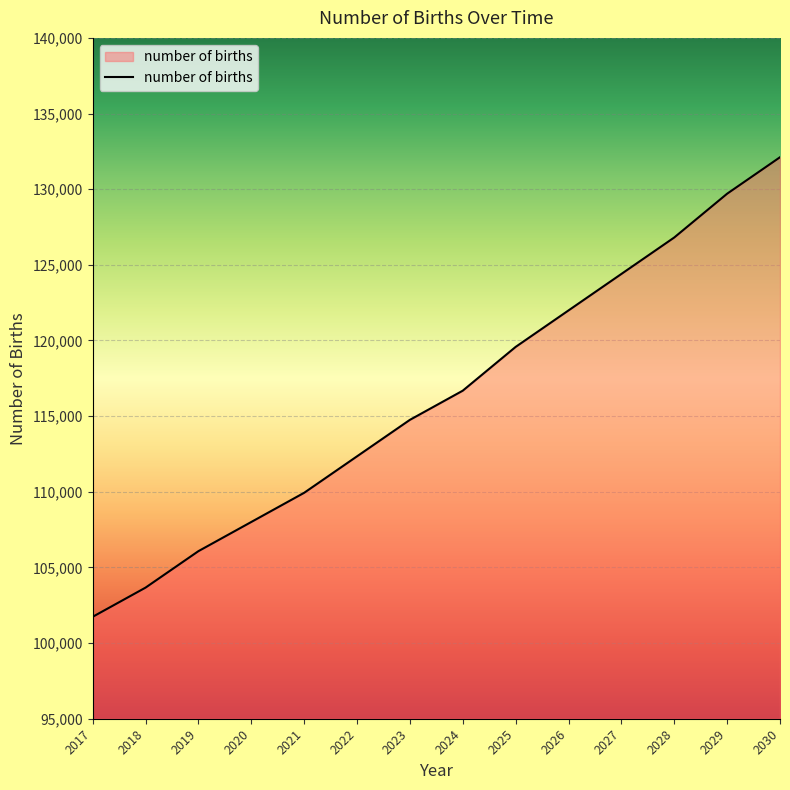

What is the average value?

116269.7